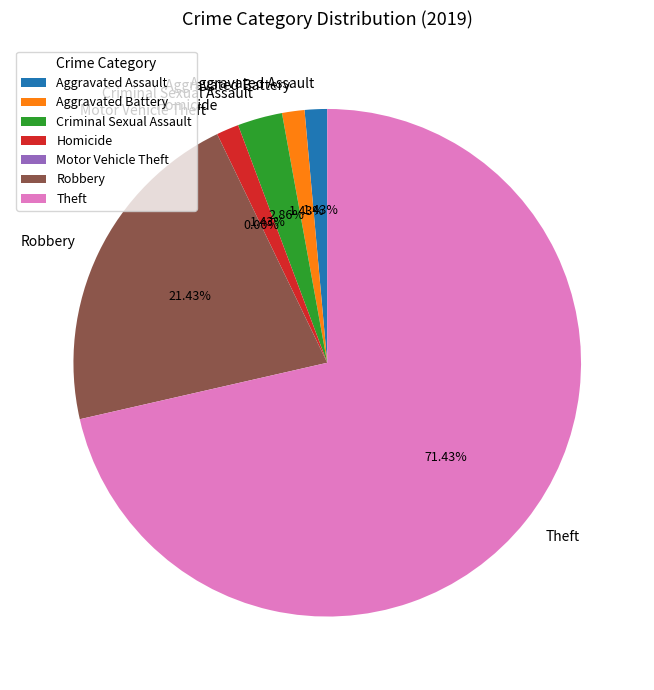

Combined, what portion of the pie is Motor Vehicle Theft and Theft?

71.4%